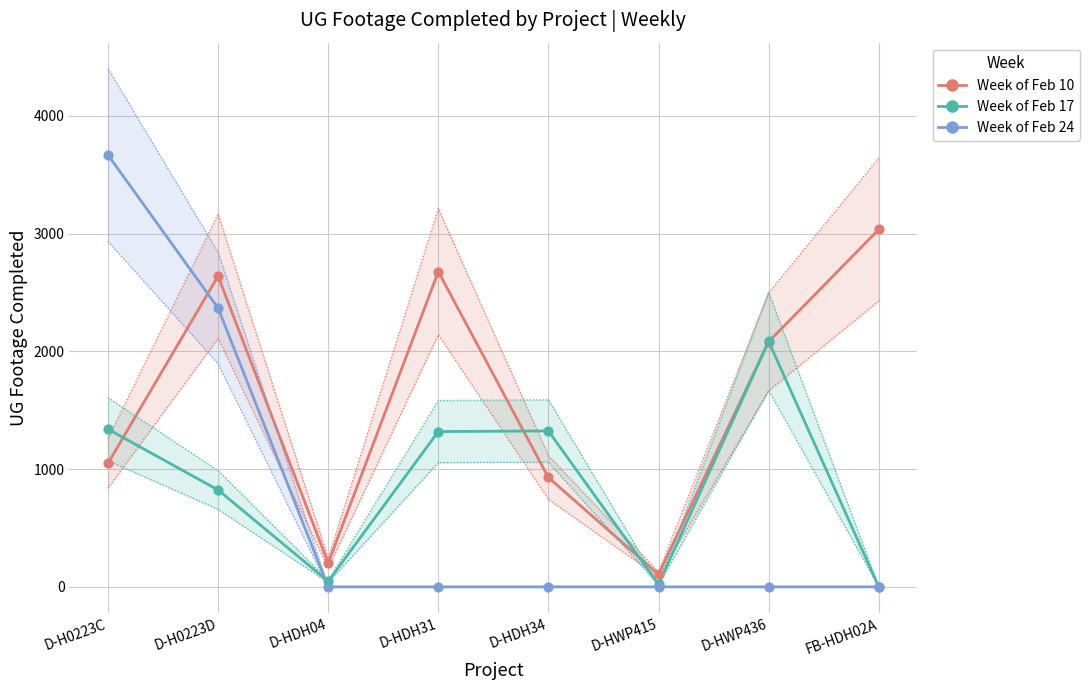

Which series reaches the minimum Y coordinate?

Week of Feb 17